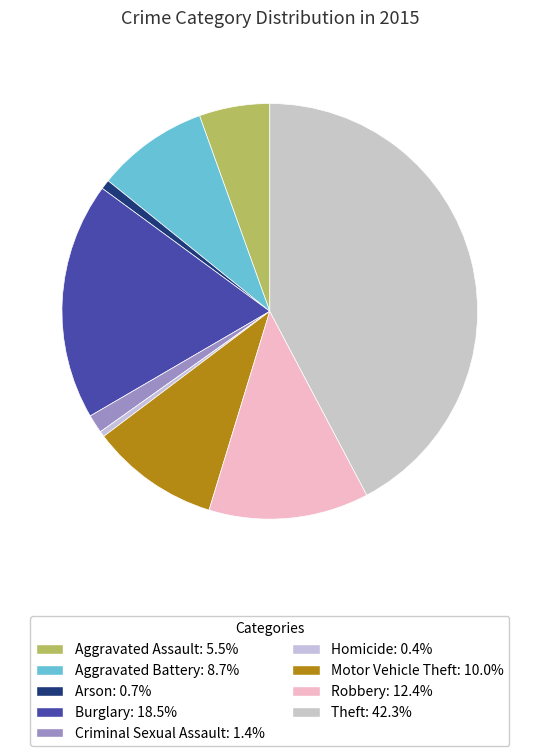

Which slice is the largest?

Theft